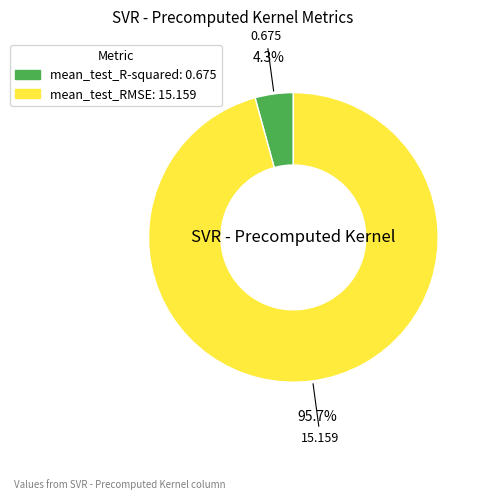

To the nearest percent, what percentage of the pie is mean_test_R-squared?

4%